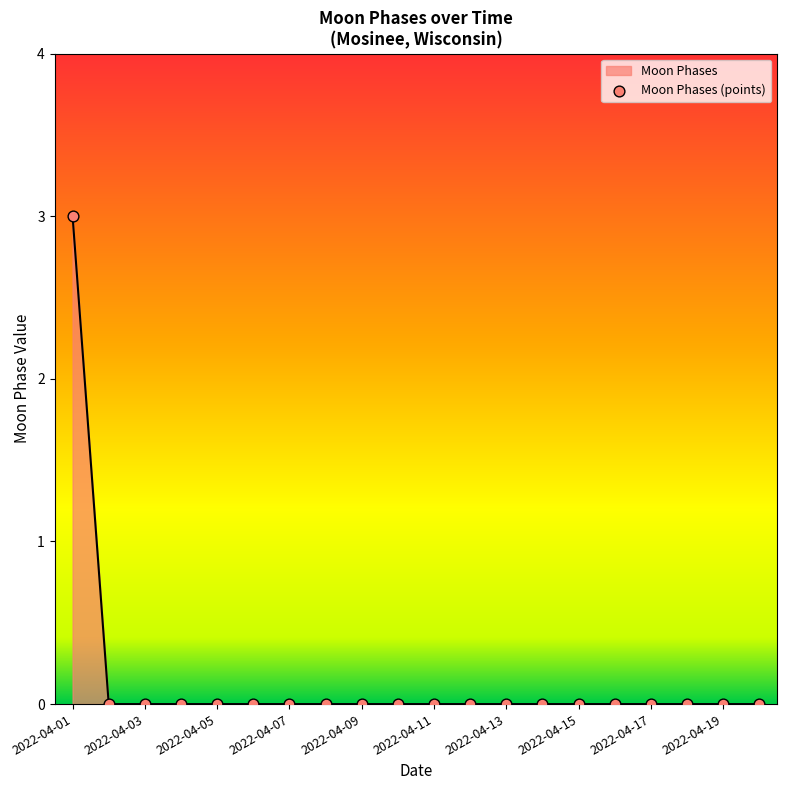

What is the greatest value displayed?

3